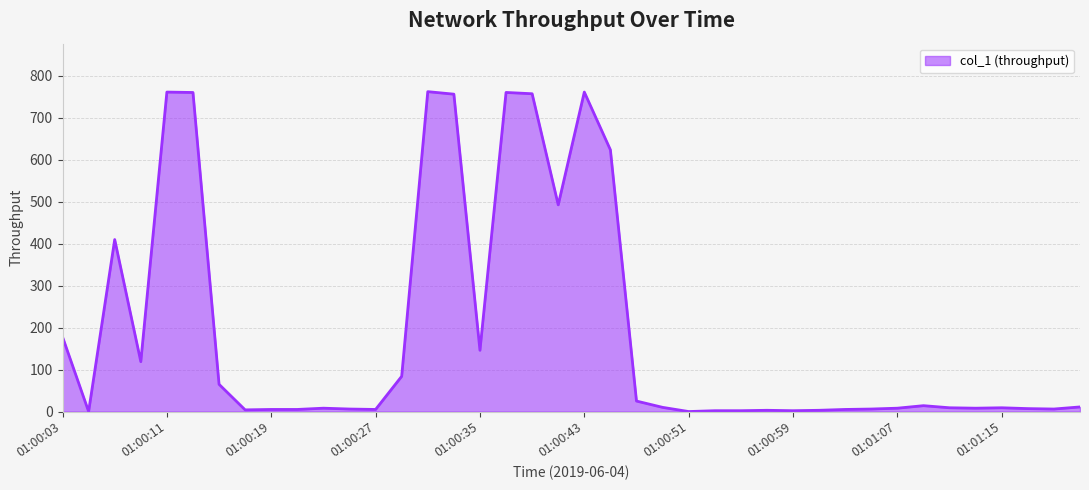

What is the difference between the maximum and minimum values?

762.4